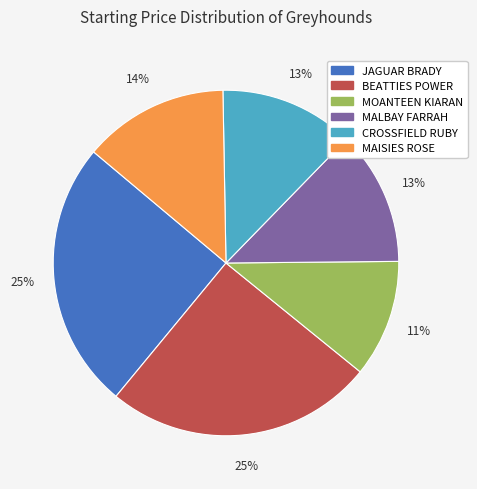

Does BEATTIES POWER account for over 50% of the chart?

No